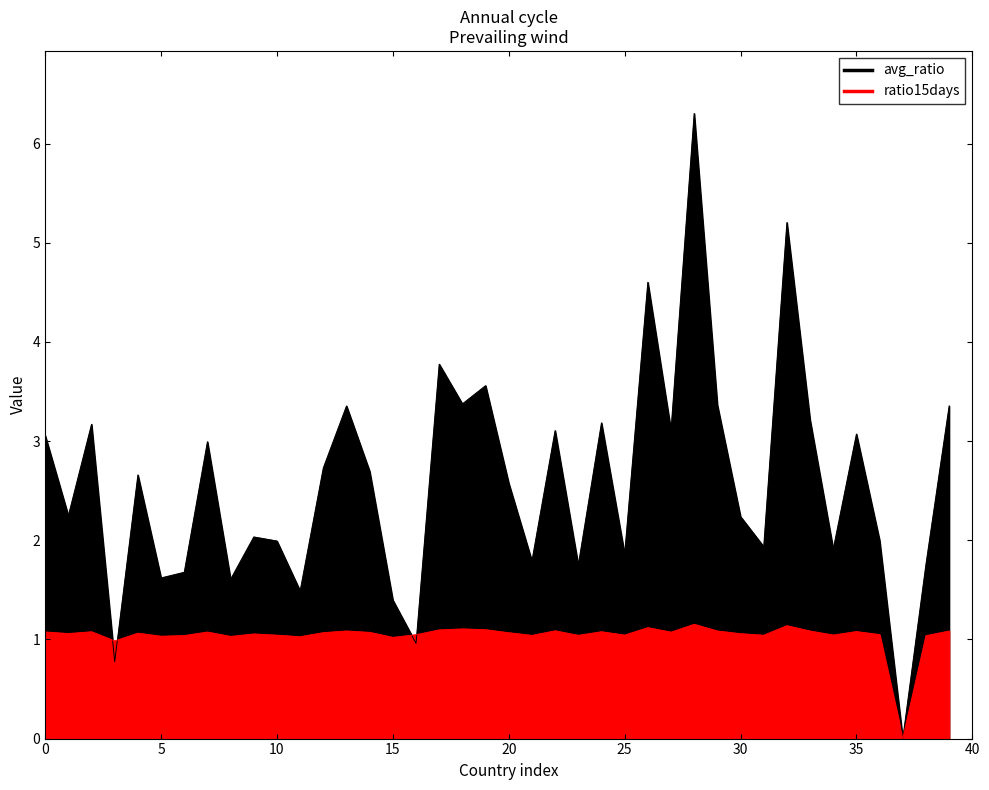

How many values in the ratio15days series are below 2?

16